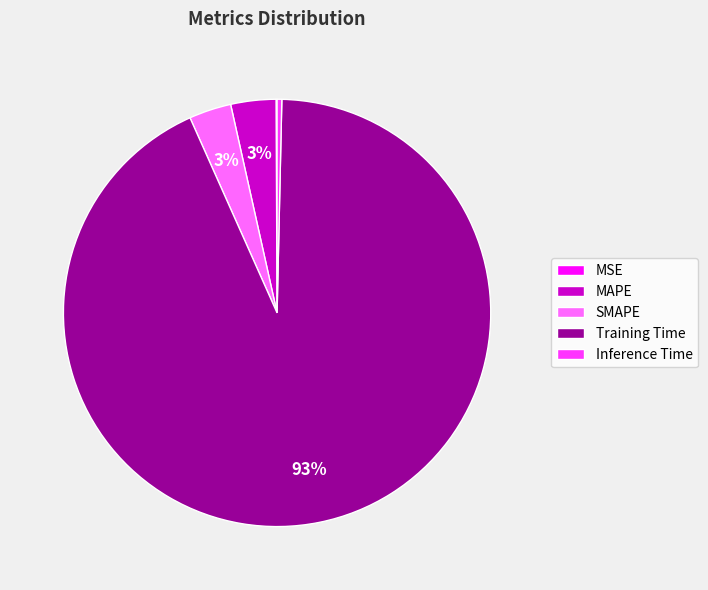

What is the majority slice?

Training Time